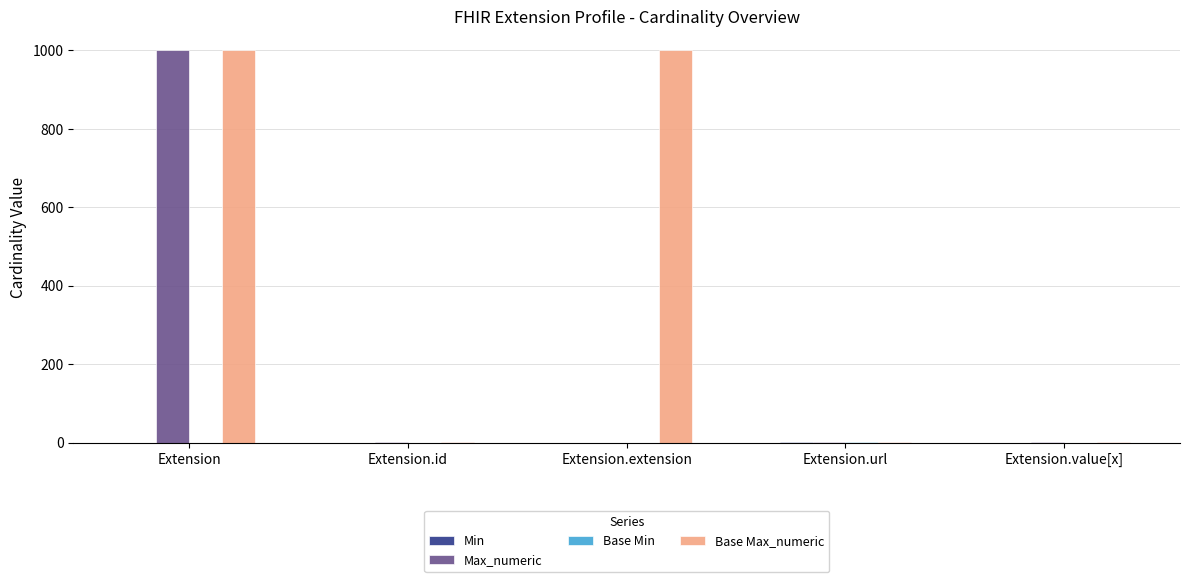

Does the chart contain stacked bars?

No